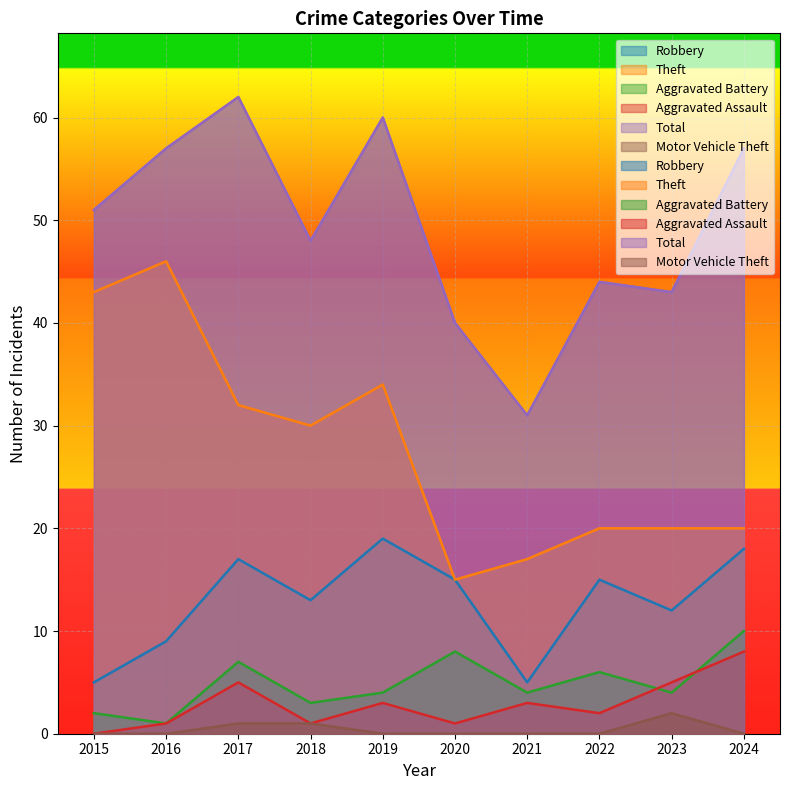

Which series has the largest range (max minus min)?

Theft